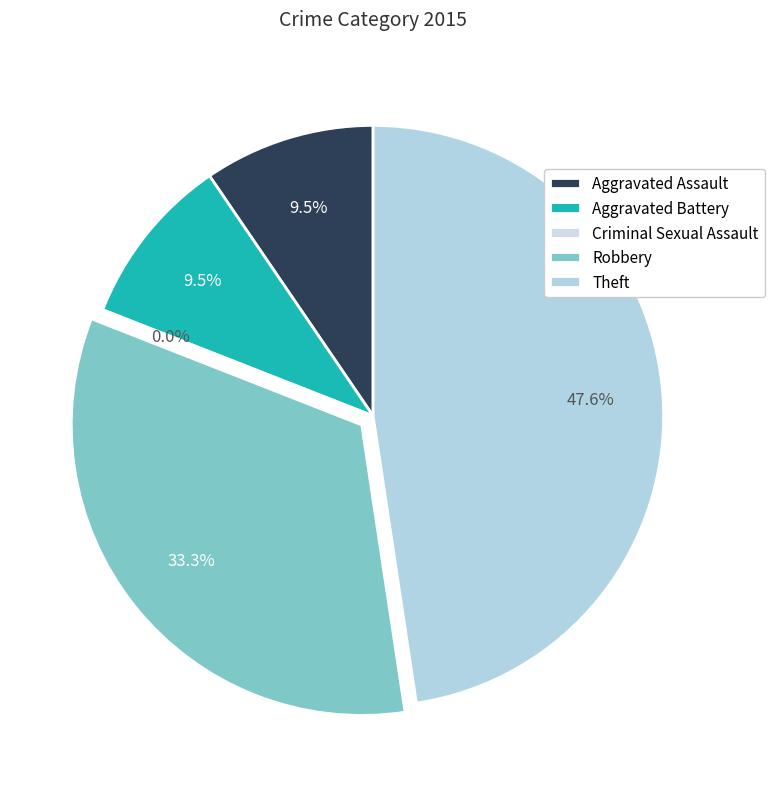

Do Criminal Sexual Assault and Aggravated Assault together represent more than half of the pie?

No